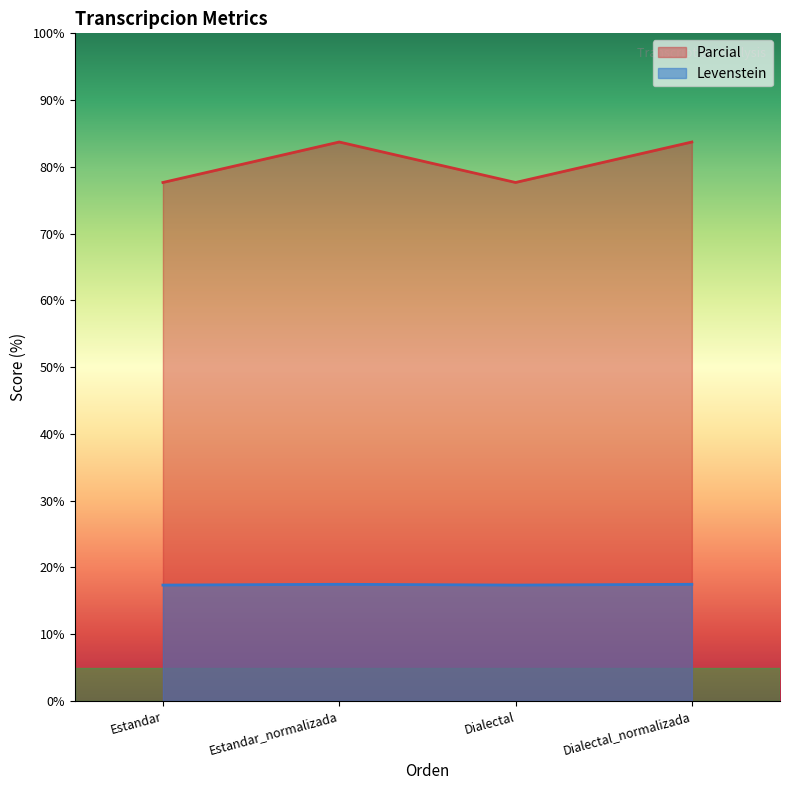

What is the total value across all series at Estandar_normalizada?

101.2